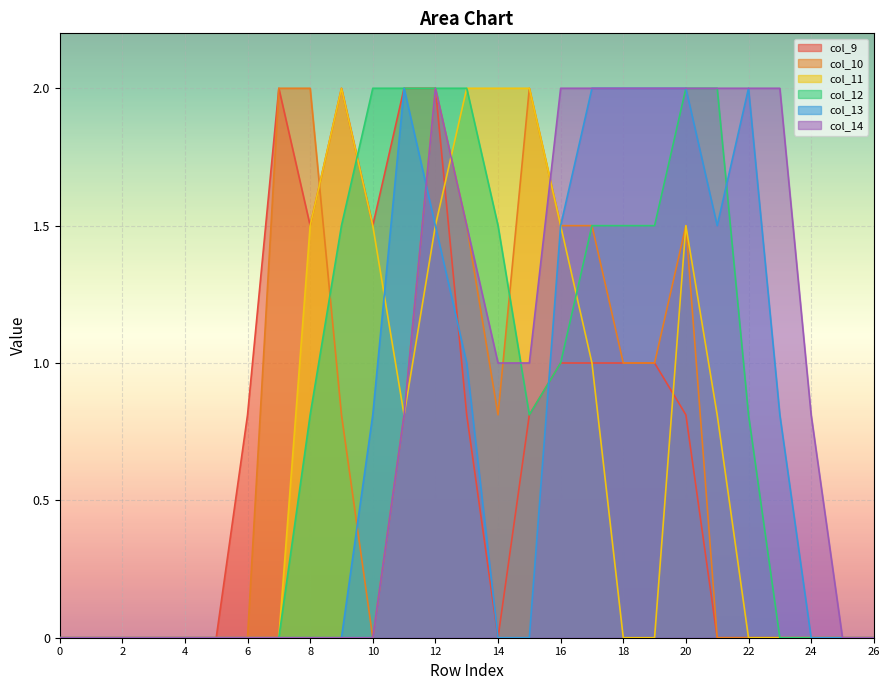

Which series has the widest spread of values?

col_9